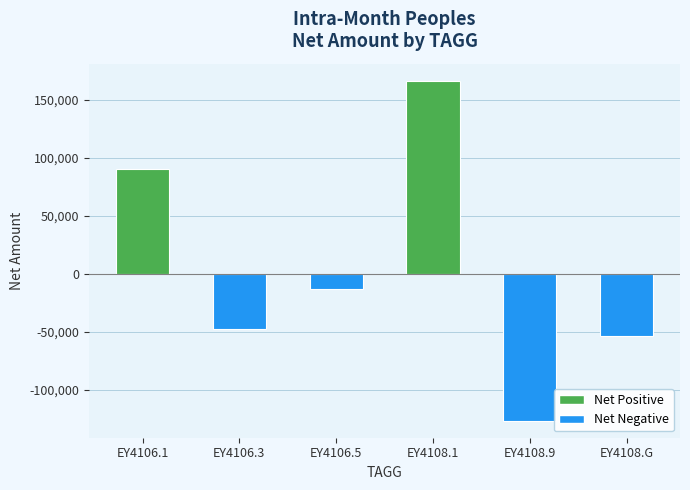

Which label corresponds to the largest value in the chart?

EY4108.1